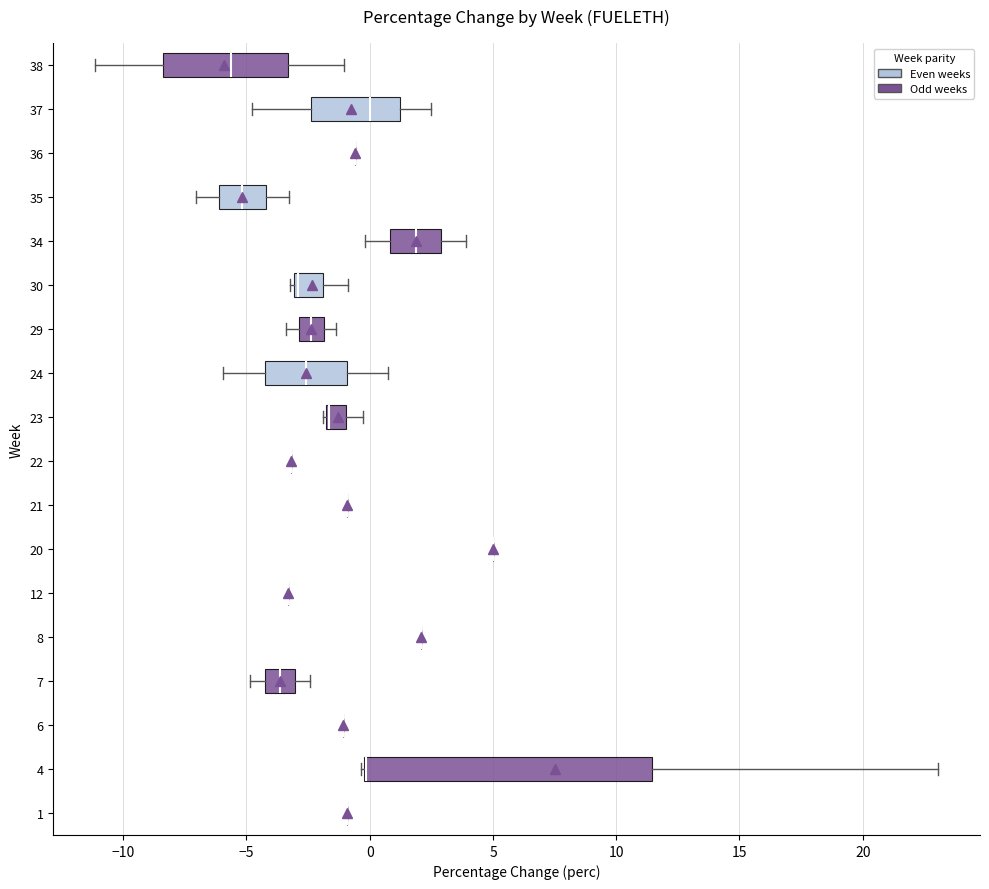

Reading bottom to top, transcribe this box plot: for each box, give where its median line is, the range the box spans, and where its two whiskers end, as read against the x-axis. The values are not printed on the chart, so give them approximately, as read against the axis.

1: box collapsed to a line at -1.0, whiskers -1.0 to -1.0
4: median 0.0 (drawn on the box's left edge), box -0.5 to 11.5, whiskers -0.5 to 23.0
6: box collapsed to a line at -1.0, whiskers -1.0 to -1.0
7: median -3.5, box -4.0 to -3.0, whiskers -5.0 to -2.5
8: box collapsed to a line at 2.0, whiskers 2.0 to 2.0
12: box collapsed to a line at -3.5, whiskers -3.5 to -3.5
20: box collapsed to a line at 5.0, whiskers 5.0 to 5.0
21: box collapsed to a line at -1.0, whiskers -1.0 to -1.0
22: box collapsed to a line at -3.0, whiskers -3.0 to -3.0
23: median -1.5 (drawn on the box's left edge), box -2.0 to -1.0, whiskers -2.0 to -0.5
24: median -2.5, box -4.5 to -1.0, whiskers -6.0 to 0.5
29: median -2.5, box -3.0 to -2.0, whiskers -3.5 to -1.5
30: median -3.0 (just right of the box's left edge), box -3.0 to -2.0, whiskers -3.0 (just left of the box's left edge) to -1.0
34: median 2.0, box 1.0 to 3.0, whiskers 0.0 to 4.0
35: median -5.0, box -6.0 to -4.0, whiskers -7.0 to -3.5
36: box collapsed to a line at -0.5, whiskers -0.5 to -0.5
37: median 0.0, box -2.5 to 1.0, whiskers -5.0 to 2.5
38: median -5.5, box -8.5 to -3.5, whiskers -11.0 to -1.0